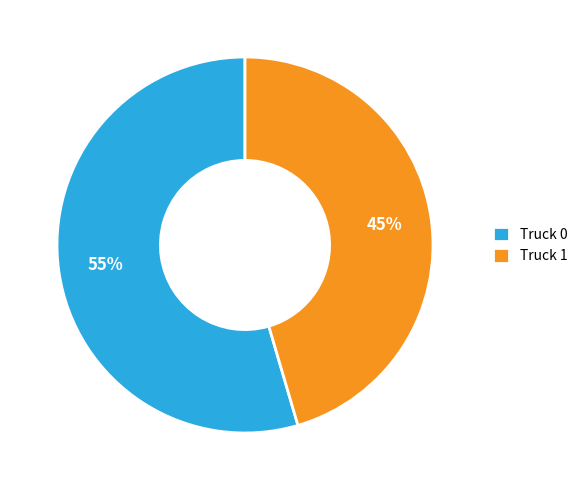

Rank the categories by value from lowest to highest.

Truck 1, Truck 0